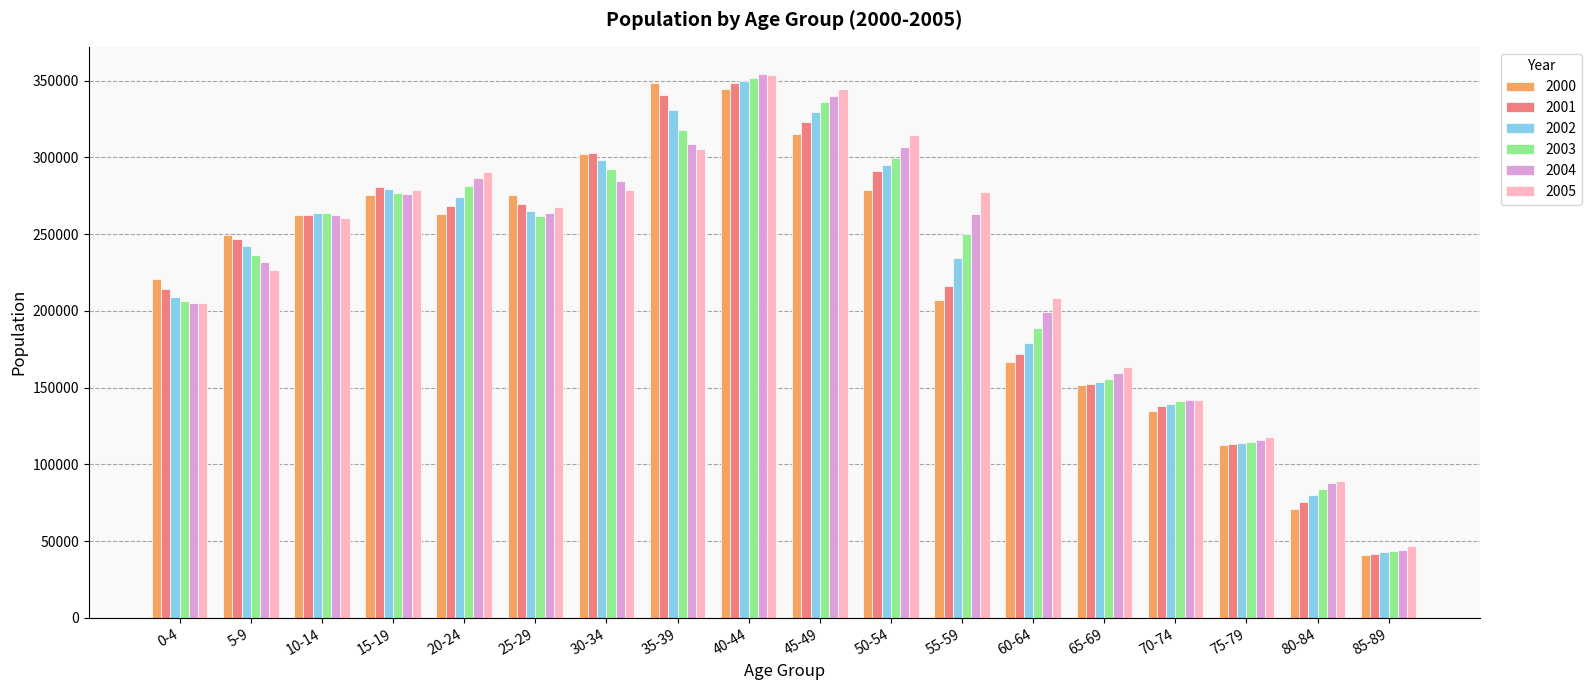

What is the difference between the maximum and minimum values in the 2005 series?

306532